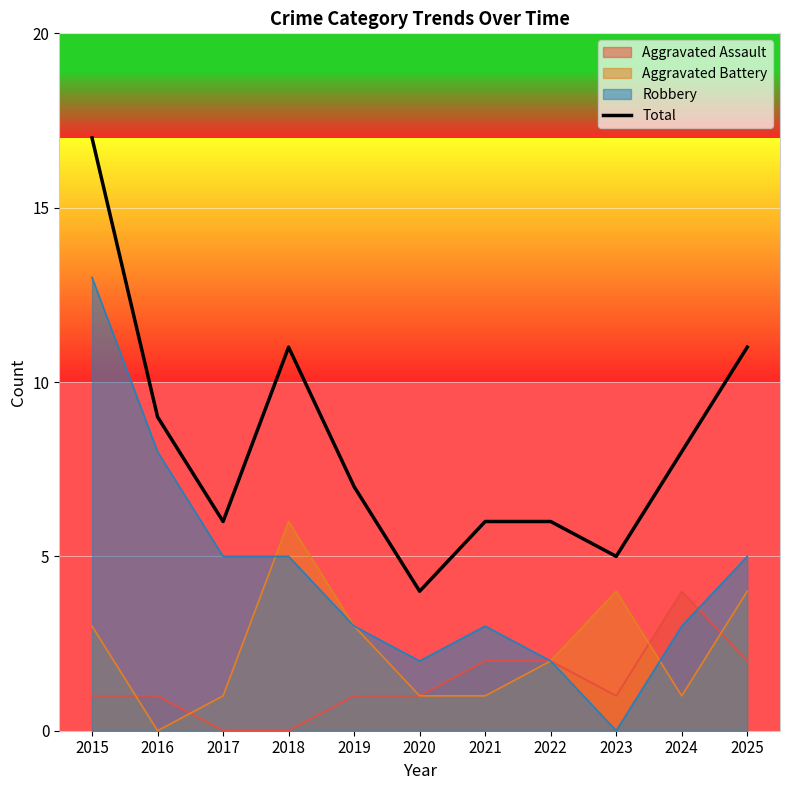

Is it true that the value at 2016 is 9?

True